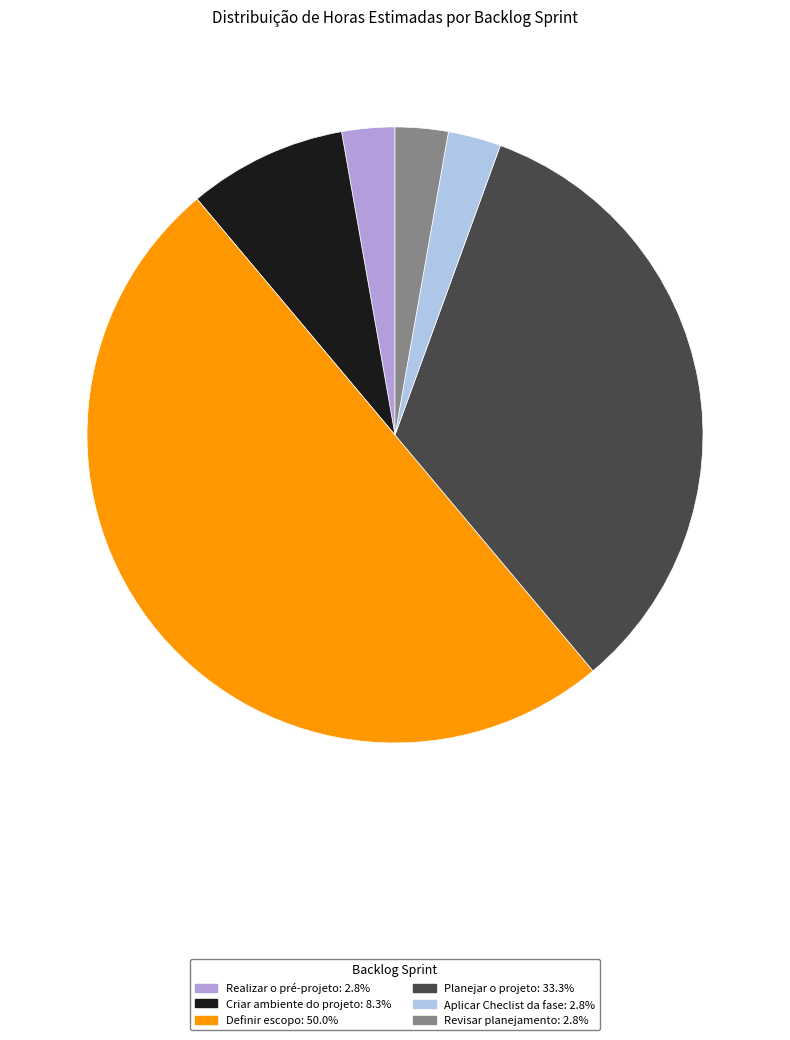

Combined, do Definir escopo and Aplicar Checlist da fase account for over 50%?

Yes